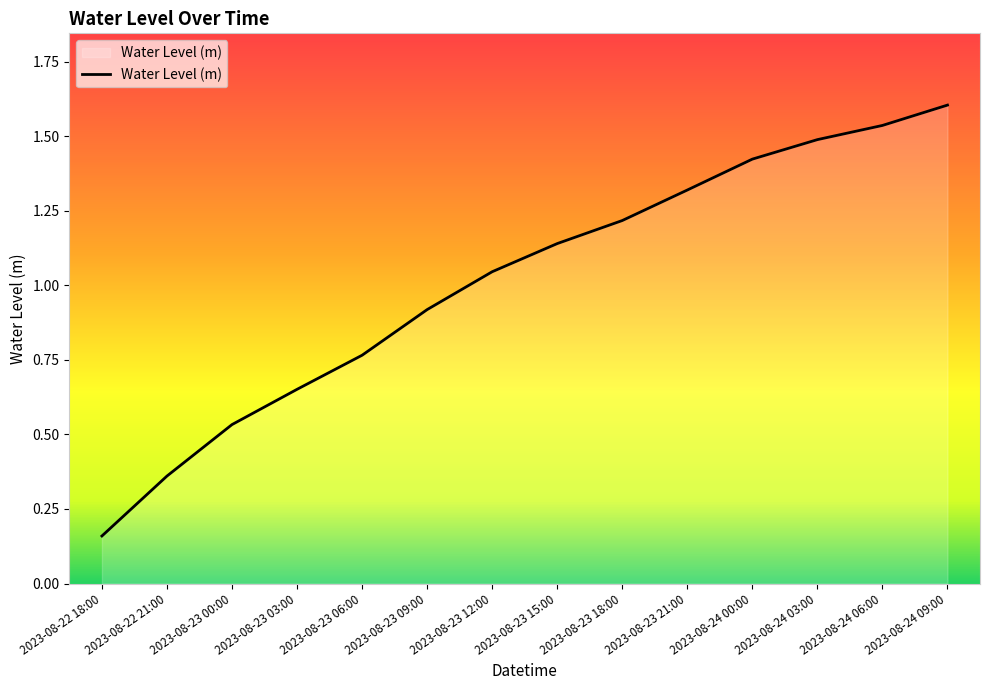

List the labels in order of value, largest first.

2023-08-24 09:00, 2023-08-24 06:00, 2023-08-24 03:00, 2023-08-24 00:00, 2023-08-23 21:00, 2023-08-23 18:00, 2023-08-23 15:00, 2023-08-23 12:00, 2023-08-23 09:00, 2023-08-23 06:00, 2023-08-23 03:00, 2023-08-23 00:00, 2023-08-22 21:00, 2023-08-22 18:00